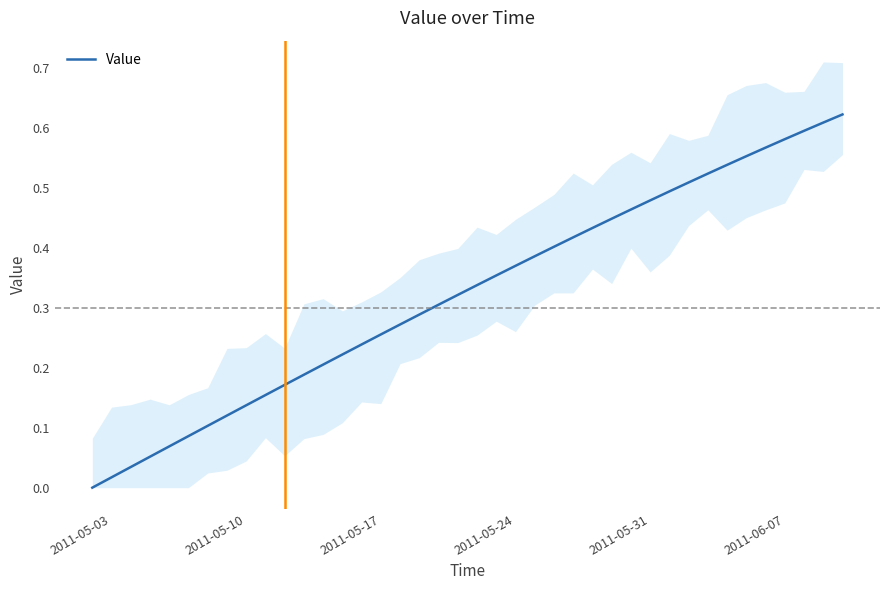

Does the chart display data point markers on the line(s)?

No